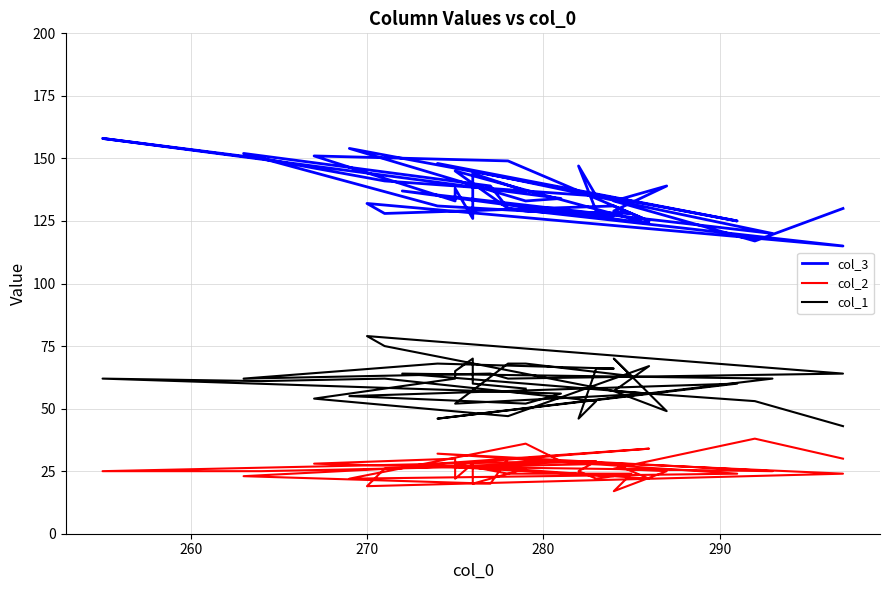

True or false: col_2 and col_3 cross at least once.

False